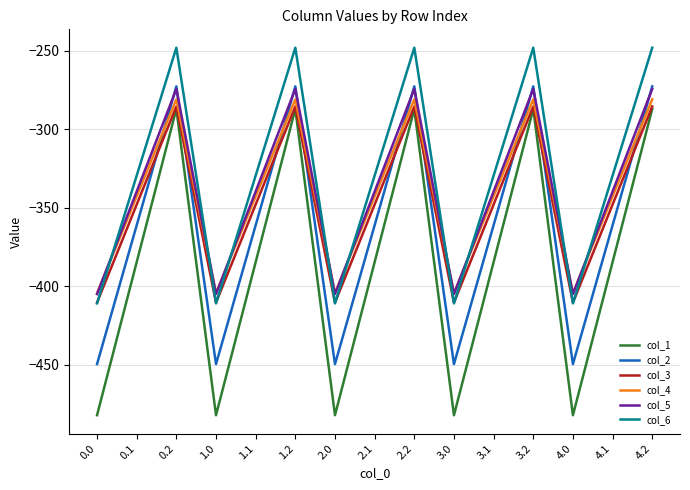

Reading left to right, extract all data points from this chart.

col_1: 0.0=-482.0	0.1=-384.6	0.2=-287.1	1.0=-482.0	1.1=-384.6	1.2=-287.1	2.0=-482.0	2.1=-384.6	2.2=-287.1	3.0=-482.0	3.1=-384.6	3.2=-287.1	4.0=-482.0	4.1=-384.6	4.2=-287.1
col_2: 0.0=-449.5	0.1=-361.1	0.2=-272.7	1.0=-449.5	1.1=-361.1	1.2=-272.7	2.0=-449.5	2.1=-361.1	2.2=-272.7	3.0=-449.5	3.1=-361.1	3.2=-272.7	4.0=-449.5	4.1=-361.1	4.2=-272.7
col_3: 0.0=-410.3	0.1=-347.9	0.2=-285.5	1.0=-410.3	1.1=-347.9	1.2=-285.5	2.0=-410.3	2.1=-347.9	2.2=-285.5	3.0=-410.3	3.1=-347.9	3.2=-285.5	4.0=-410.3	4.1=-347.9	4.2=-285.5
col_4: 0.0=-404.4	0.1=-342.7	0.2=-281.0	1.0=-404.4	1.1=-342.7	1.2=-281.0	2.0=-404.4	2.1=-342.7	2.2=-281.0	3.0=-404.4	3.1=-342.7	3.2=-281.0	4.0=-404.4	4.1=-342.7	4.2=-281.0
col_5: 0.0=-404.9	0.1=-339.6	0.2=-274.4	1.0=-404.9	1.1=-339.6	1.2=-274.4	2.0=-404.9	2.1=-339.6	2.2=-274.4	3.0=-404.9	3.1=-339.6	3.2=-274.4	4.0=-404.9	4.1=-339.6	4.2=-274.4
col_6: 0.0=-410.8	0.1=-329.5	0.2=-248.1	1.0=-410.8	1.1=-329.5	1.2=-248.1	2.0=-410.8	2.1=-329.5	2.2=-248.1	3.0=-410.8	3.1=-329.5	3.2=-248.1	4.0=-410.8	4.1=-329.5	4.2=-248.1